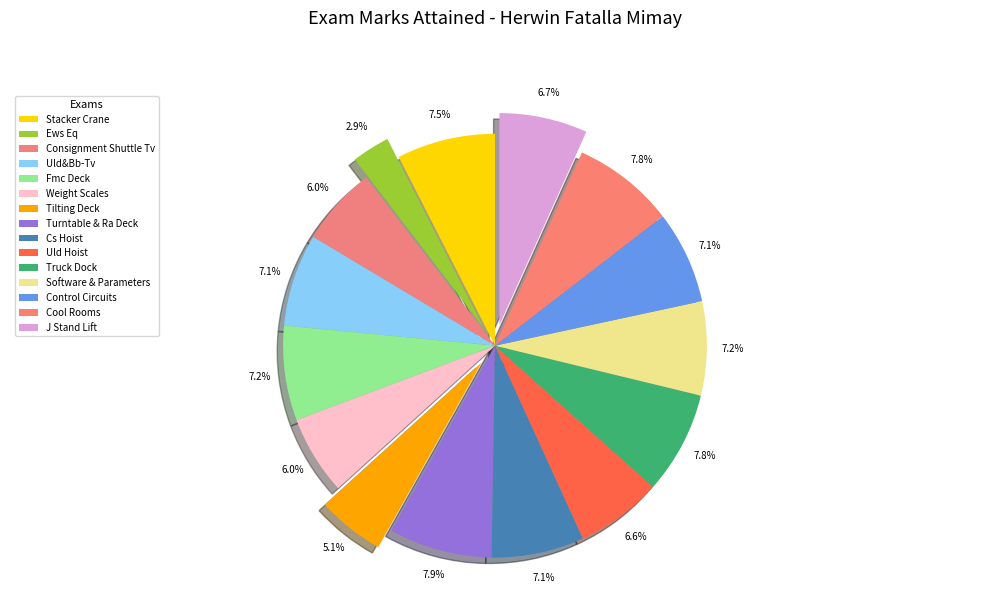

To the nearest percent, what is the difference between the largest and smallest slice percentages?

5%